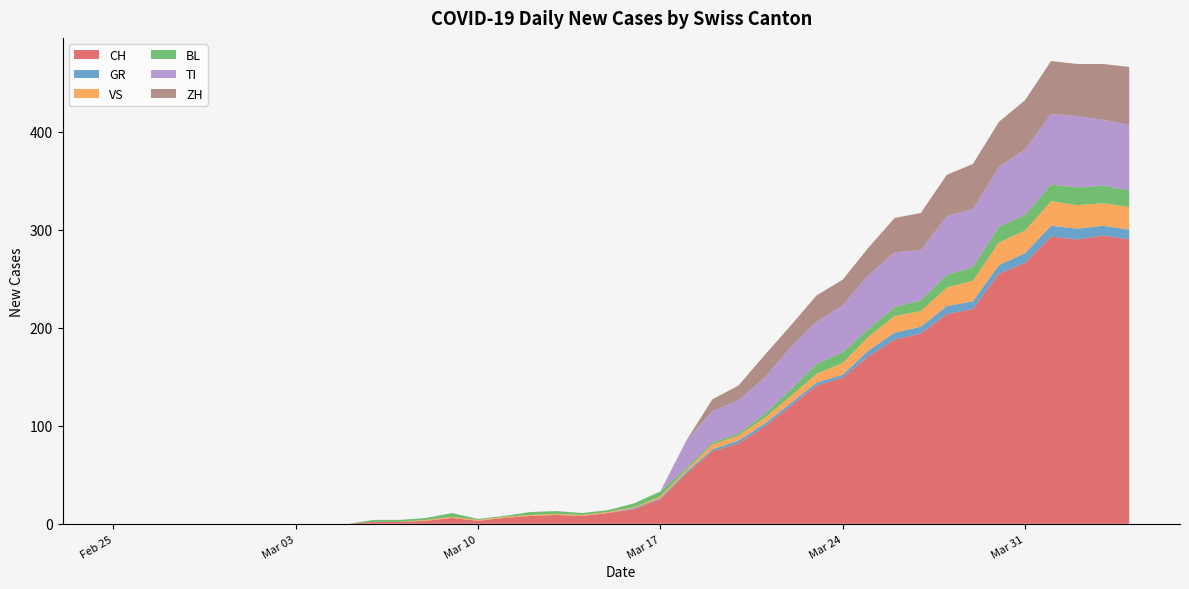

Reading right to left, extract all data points from this chart.

CH: 2020-04-04=290	2020-04-03=294	2020-04-02=290	2020-04-01=293	2020-03-31=266	2020-03-30=255	2020-03-29=219	2020-03-28=214	2020-03-27=194	2020-03-26=188	2020-03-25=171	2020-03-24=149	2020-03-23=141	2020-03-22=120	2020-03-21=99	2020-03-20=82	2020-03-19=74	2020-03-18=51	2020-03-17=25	2020-03-16=15	2020-03-15=11	2020-03-14=8	2020-03-13=9	2020-03-12=8	2020-03-11=6	2020-03-10=3	2020-03-09=6	2020-03-08=3	2020-03-07=2	2020-03-06=2	2020-03-05=0	2020-03-04=0	2020-03-03=0	2020-03-02=0	2020-03-01=0	2020-02-29=0	2020-02-28=0	2020-02-27=0	2020-02-26=0	2020-02-25=0
GR: 2020-04-04=10	2020-04-03=10	2020-04-02=11	2020-04-01=11	2020-03-31=10	2020-03-30=9	2020-03-29=8	2020-03-28=8	2020-03-27=7	2020-03-26=7	2020-03-25=6	2020-03-24=3	2020-03-23=3	2020-03-22=3	2020-03-21=3	2020-03-20=3	2020-03-19=2	2020-03-18=2	2020-03-17=1	2020-03-16=1	2020-03-15=0	2020-03-14=0	2020-03-13=0	2020-03-12=0	2020-03-11=0	2020-03-10=0	2020-03-09=0	2020-03-08=0	2020-03-07=0	2020-03-06=0	2020-03-05=0	2020-03-04=0	2020-03-03=0	2020-03-02=0	2020-03-01=0	2020-02-29=0	2020-02-28=0	2020-02-27=0	2020-02-26=0	2020-02-25=0
VS: 2020-04-04=23	2020-04-03=23	2020-04-02=24	2020-04-01=25	2020-03-31=23	2020-03-30=23	2020-03-29=21	2020-03-28=19	2020-03-27=16	2020-03-26=17	2020-03-25=14	2020-03-24=12	2020-03-23=9	2020-03-22=7	2020-03-21=6	2020-03-20=5	2020-03-19=5	2020-03-18=2	2020-03-17=2	2020-03-16=1	2020-03-15=1	2020-03-14=1	2020-03-13=1	2020-03-12=1	2020-03-11=1	2020-03-10=1	2020-03-09=1	2020-03-08=1	2020-03-07=0	2020-03-06=0	2020-03-05=0	2020-03-04=0	2020-03-03=0	2020-03-02=0	2020-03-01=0	2020-02-29=0	2020-02-28=0	2020-02-27=0	2020-02-26=0	2020-02-25=0
BL: 2020-04-04=17	2020-04-03=18	2020-04-02=18	2020-04-01=17	2020-03-31=16	2020-03-30=16	2020-03-29=14	2020-03-28=13	2020-03-27=11	2020-03-26=9	2020-03-25=8	2020-03-24=11	2020-03-23=10	2020-03-22=7	2020-03-21=4	2020-03-20=2	2020-03-19=2	2020-03-18=2	2020-03-17=5	2020-03-16=4	2020-03-15=2	2020-03-14=2	2020-03-13=3	2020-03-12=3	2020-03-11=1	2020-03-10=1	2020-03-09=4	2020-03-08=2	2020-03-07=2	2020-03-06=2	2020-03-05=0	2020-03-04=0	2020-03-03=0	2020-03-02=0	2020-03-01=0	2020-02-29=0	2020-02-28=0	2020-02-27=0	2020-02-26=0	2020-02-25=0
TI: 2020-04-04=67	2020-04-03=67	2020-04-02=73	2020-04-01=72	2020-03-31=67	2020-03-30=61	2020-03-29=59	2020-03-28=60	2020-03-27=51	2020-03-26=56	2020-03-25=55	2020-03-24=48	2020-03-23=43	2020-03-22=43	2020-03-21=37	2020-03-20=34	2020-03-19=32	2020-03-18=28	2020-03-17=0	2020-03-16=0	2020-03-15=0	2020-03-14=0	2020-03-13=0	2020-03-12=0	2020-03-11=0	2020-03-10=0	2020-03-09=0	2020-03-08=0	2020-03-07=0	2020-03-06=0	2020-03-05=0	2020-03-04=0	2020-03-03=0	2020-03-02=0	2020-03-01=0	2020-02-29=0	2020-02-28=0	2020-02-27=0	2020-02-26=0	2020-02-25=0
ZH: 2020-04-04=59	2020-04-03=57	2020-04-02=53	2020-04-01=54	2020-03-31=50	2020-03-30=46	2020-03-29=46	2020-03-28=42	2020-03-27=38	2020-03-26=35	2020-03-25=28	2020-03-24=26	2020-03-23=27	2020-03-22=22	2020-03-21=23	2020-03-20=15	2020-03-19=12	2020-03-18=0	2020-03-17=0	2020-03-16=0	2020-03-15=0	2020-03-14=0	2020-03-13=0	2020-03-12=0	2020-03-11=0	2020-03-10=0	2020-03-09=0	2020-03-08=0	2020-03-07=0	2020-03-06=0	2020-03-05=0	2020-03-04=0	2020-03-03=0	2020-03-02=0	2020-03-01=0	2020-02-29=0	2020-02-28=0	2020-02-27=0	2020-02-26=0	2020-02-25=0